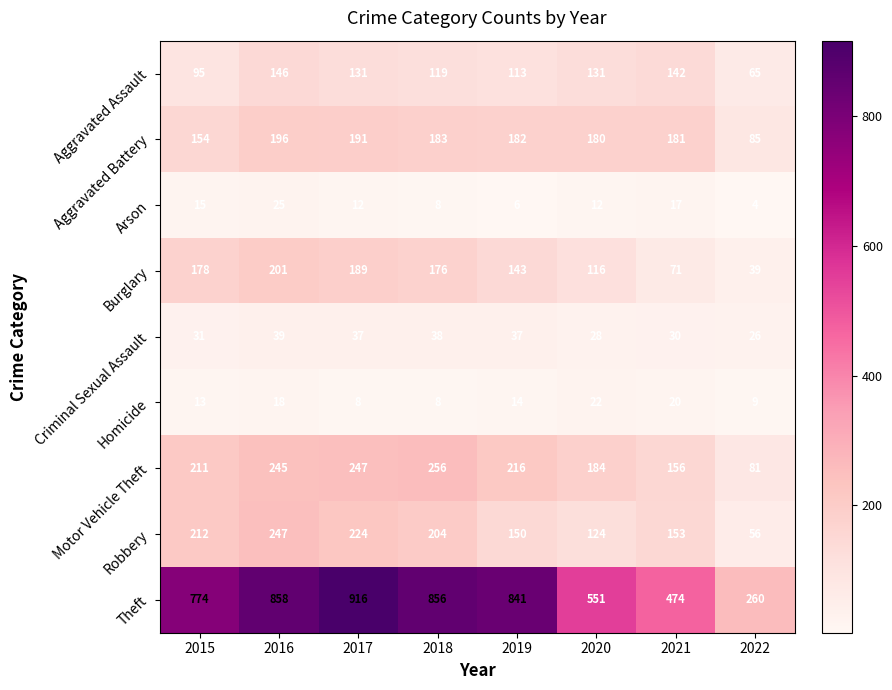

The value of Theft at 2022 is 99. True or false?

False